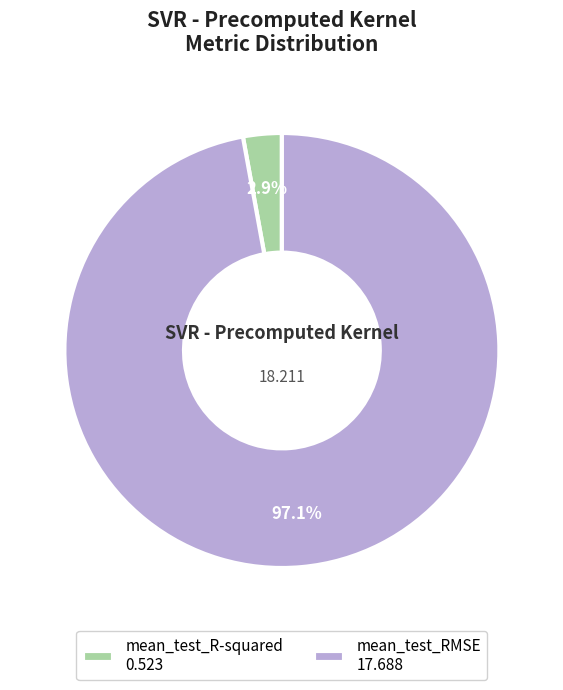

To the nearest percent, what portion does mean_test_RMSE represent?

97%